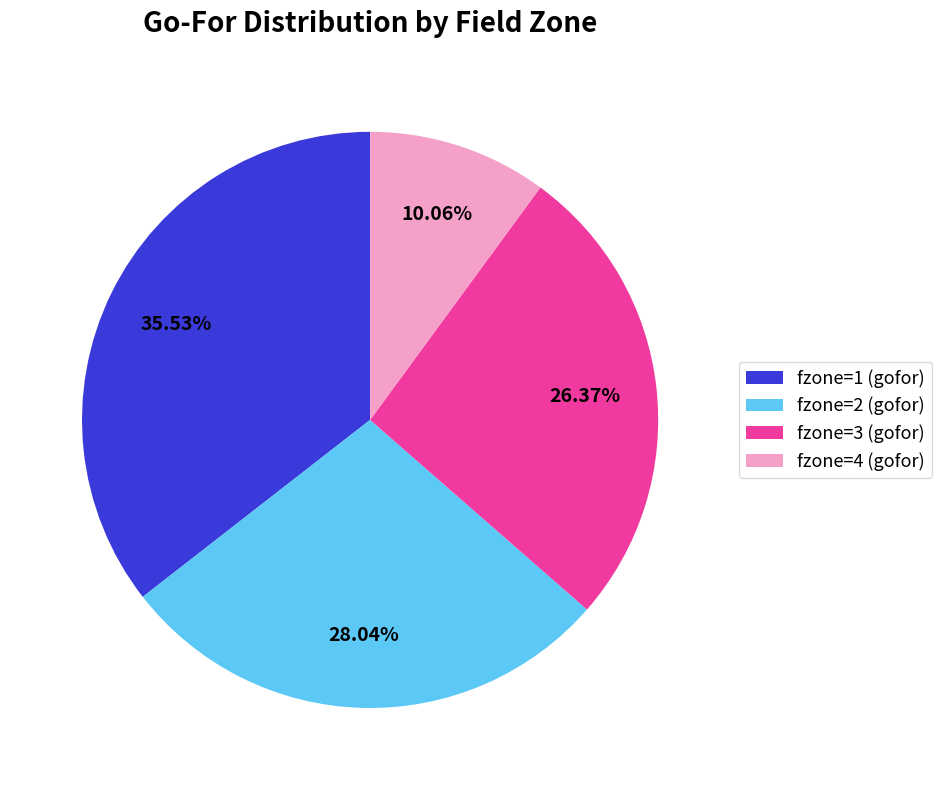

Is there any slice that represents more than half of the pie?

No